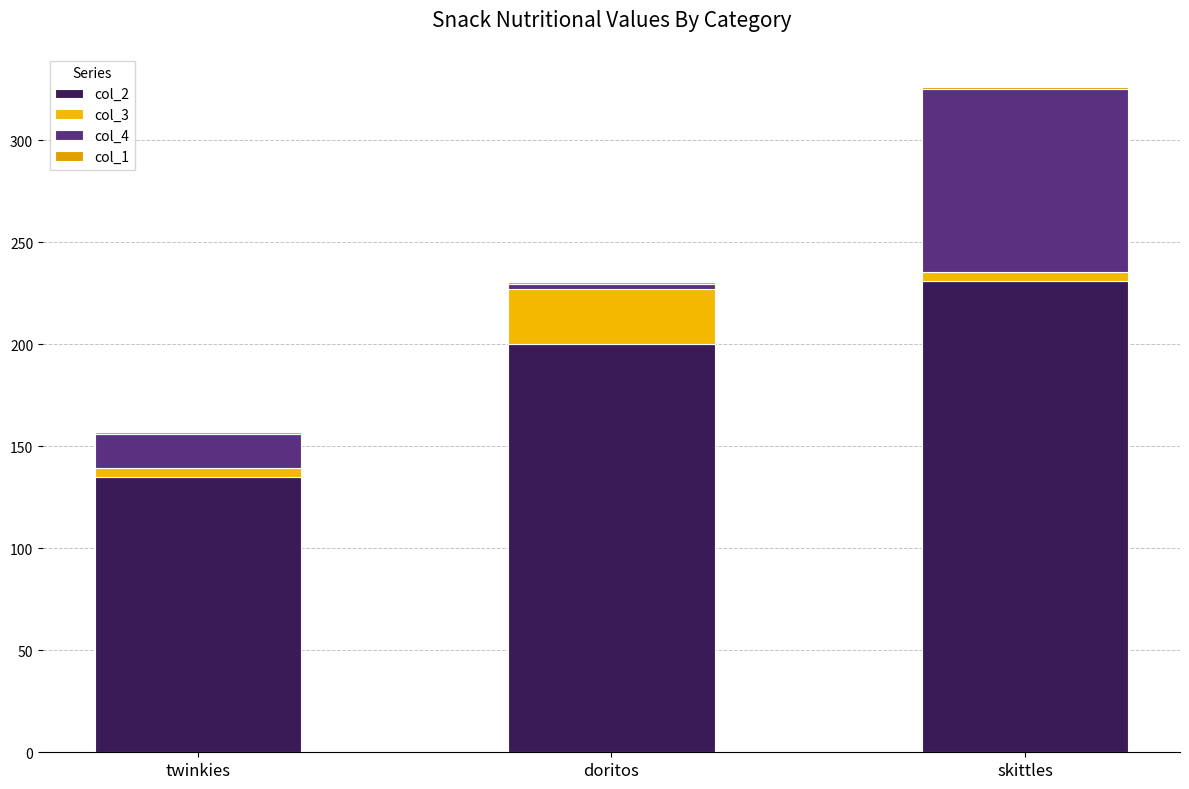

How many distinct data groups are displayed?

4